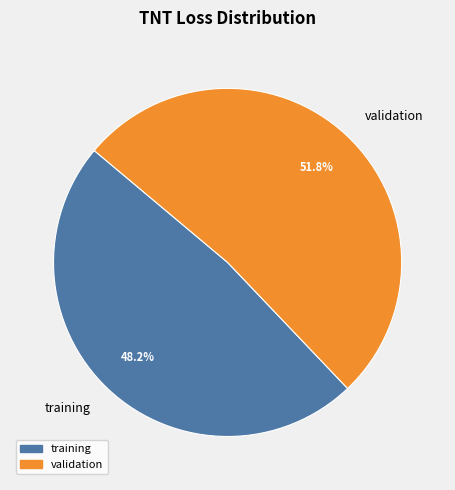

To the nearest percent, what is the difference between the largest and smallest slice percentages?

4%